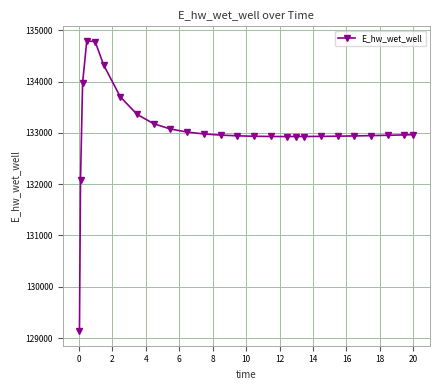

What is the sum of all values?

3459630.1